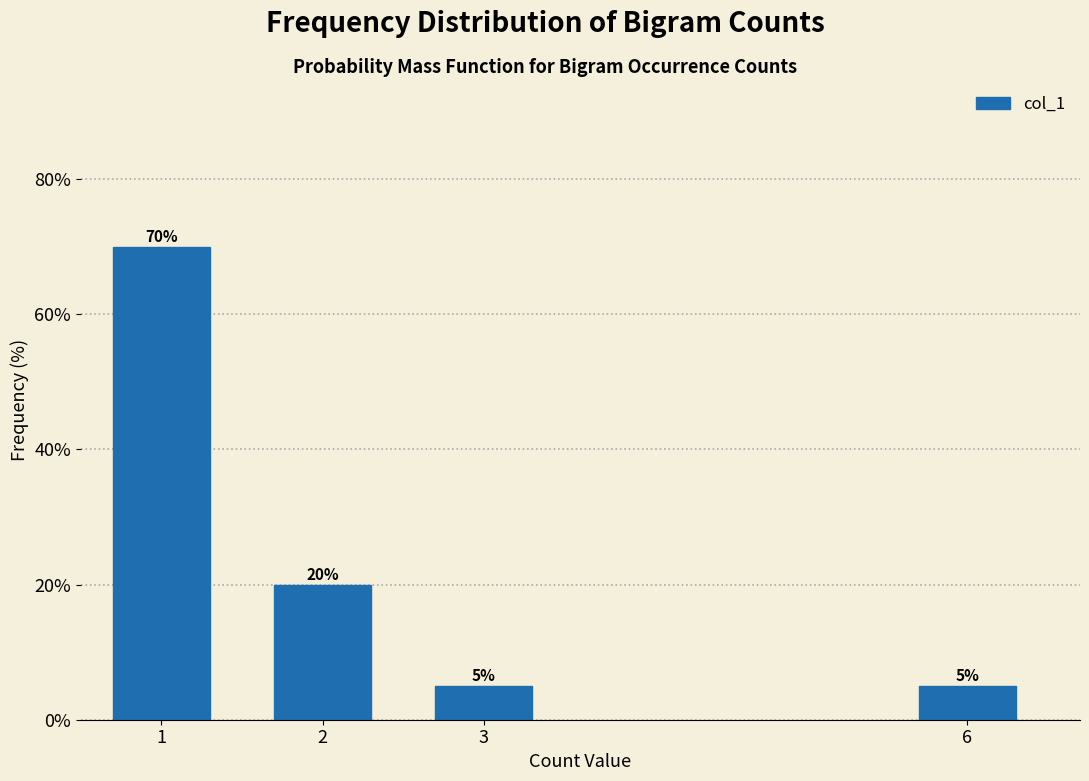

Reading right to left, extract all data points from this chart.

5	5	20	70